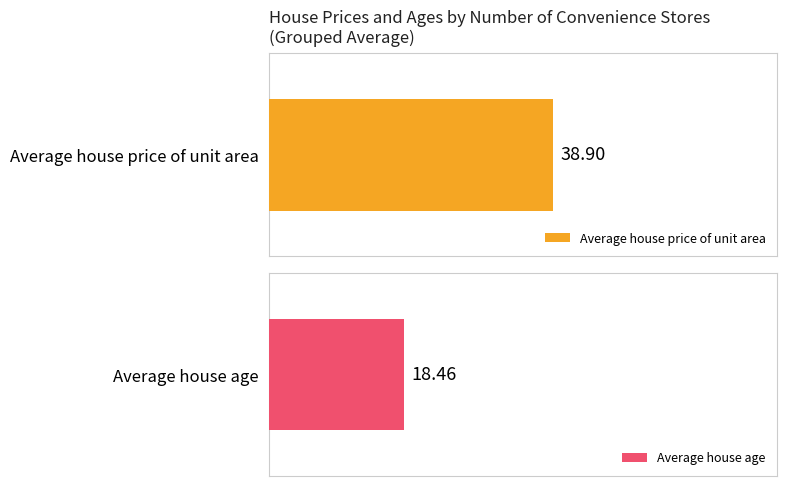

Is the value of Average house price at 8 greater than the value of Average house age at 9?

Yes